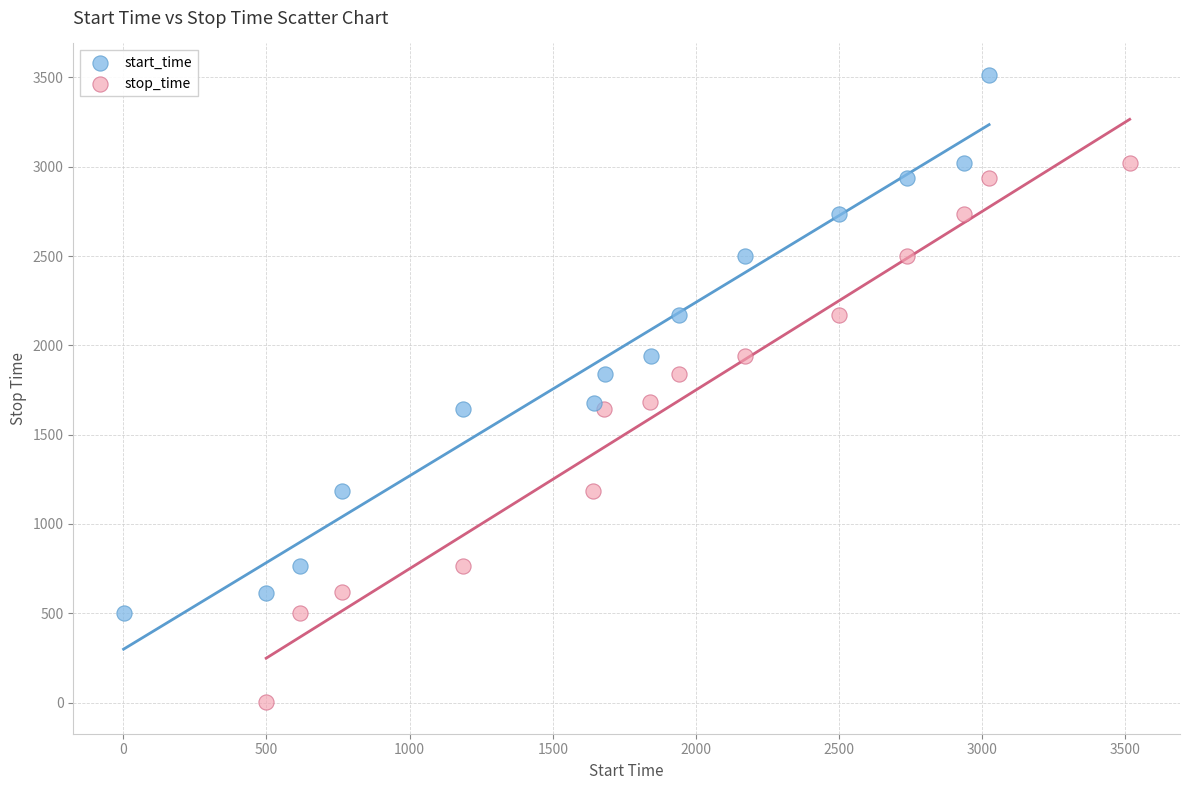

Which series has the widest spread of Y values?

stop_time